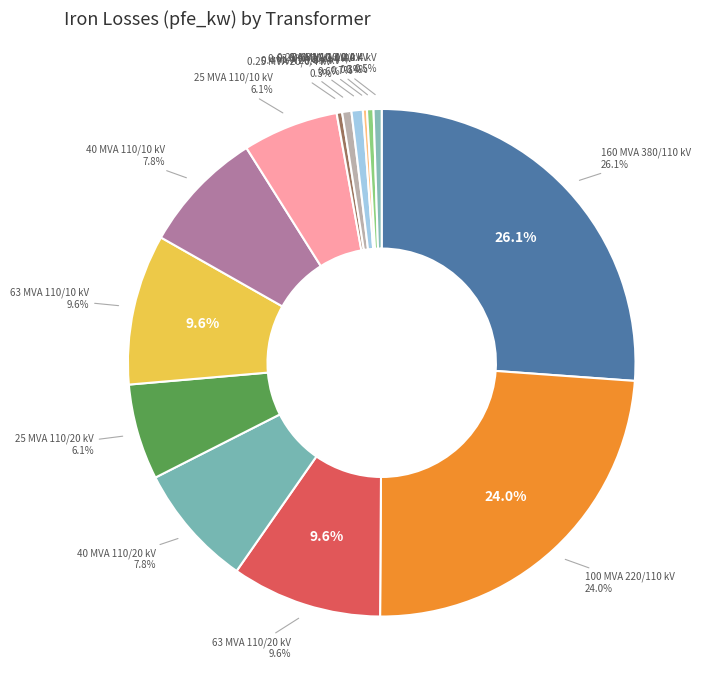

To the nearest percent, what is the difference between the largest and smallest slice percentages?

26%